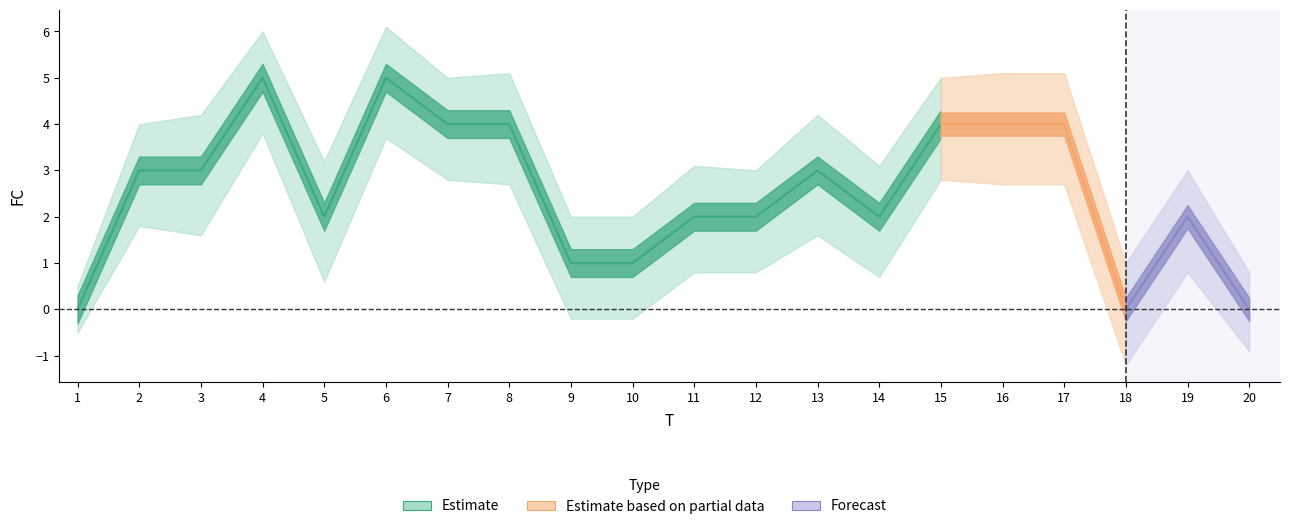

At which category does FC reach its first local peak?

4